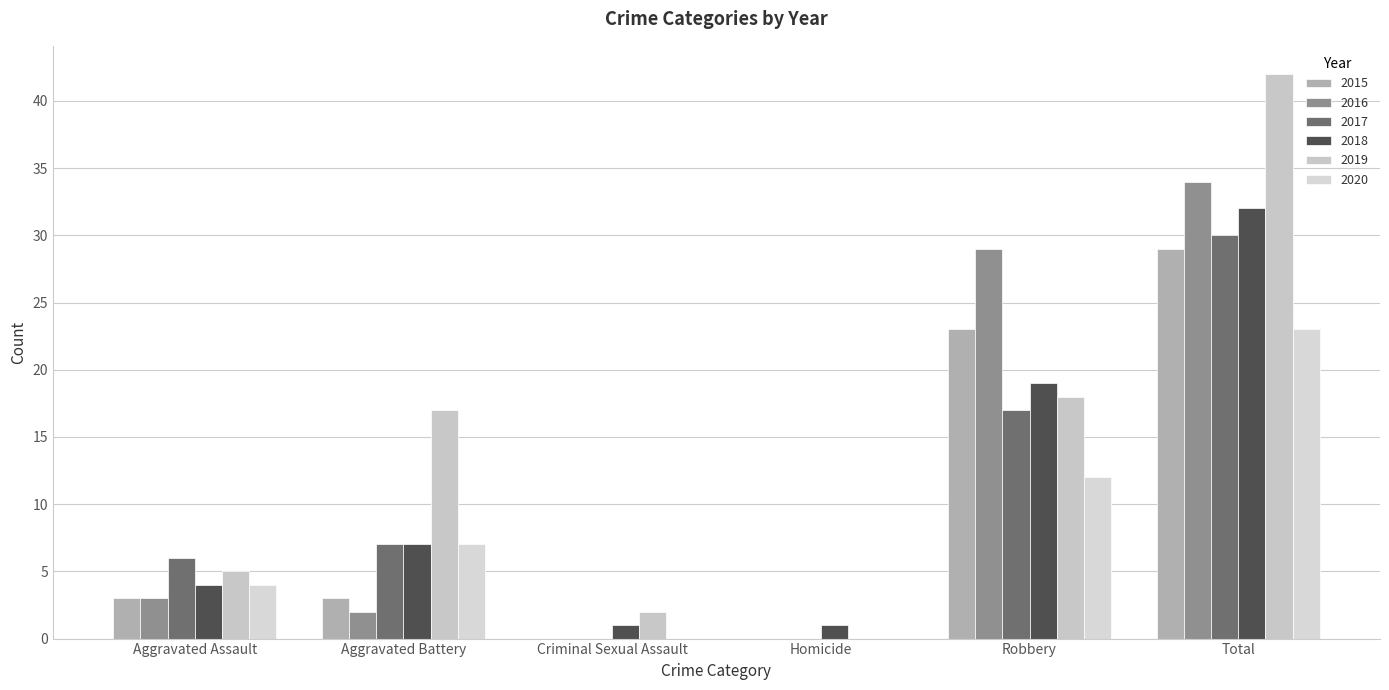

The 2017 series shows -19 at Criminal Sexual Assault. True or false?

False